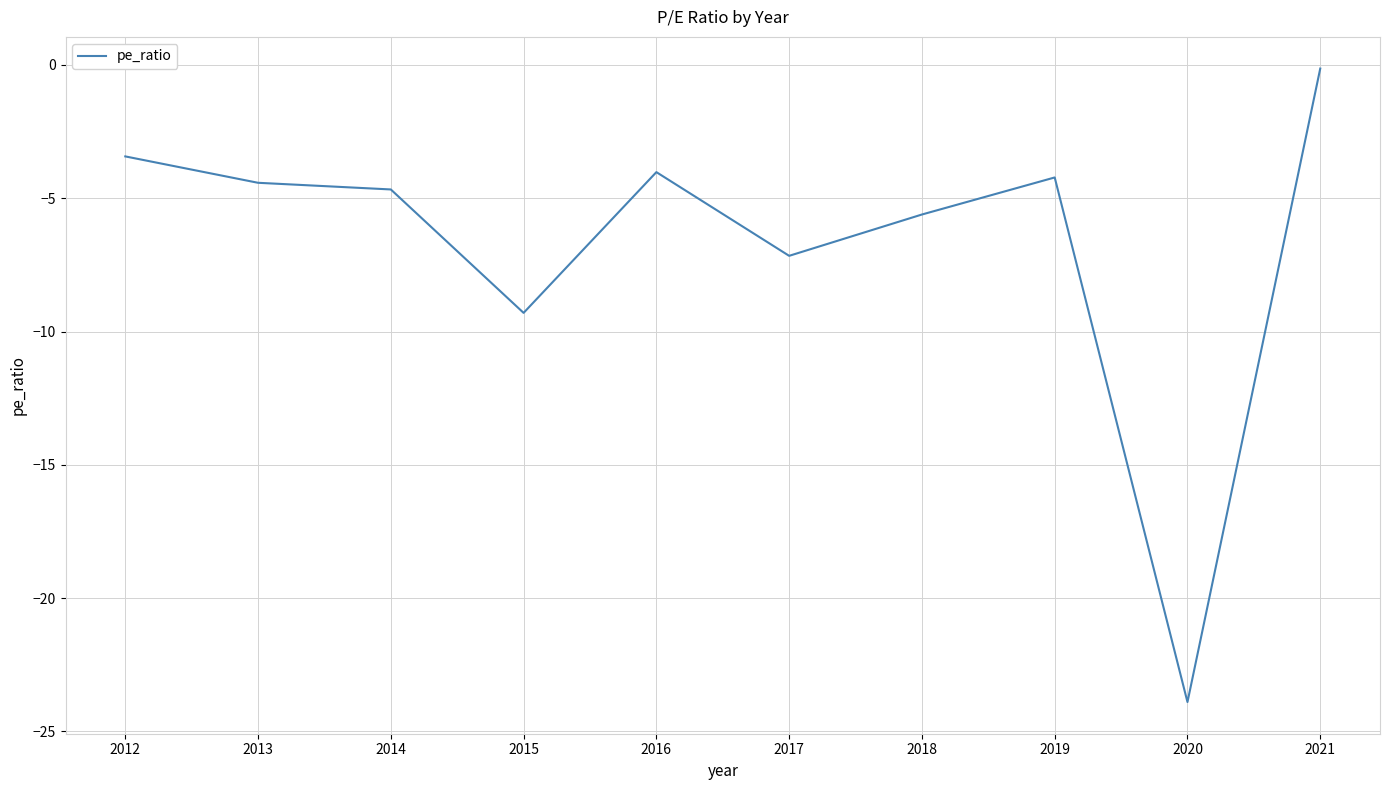

The chart shows a value of -3.4 at 2012. True or false?

True